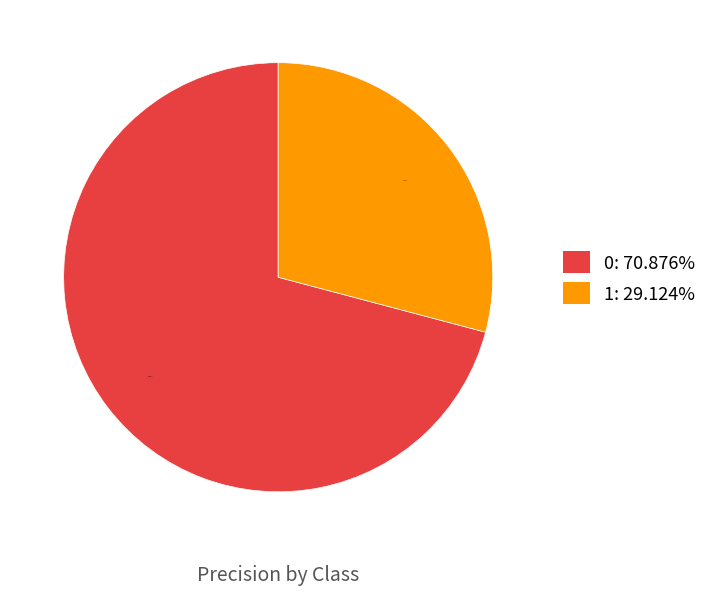

To the nearest percent, what is the difference between the largest and smallest slice percentages?

42%